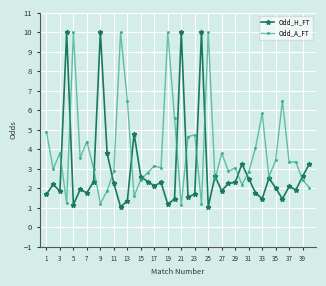

What is the value of the Odd_A_FT point at the 39th from the left?

2.4